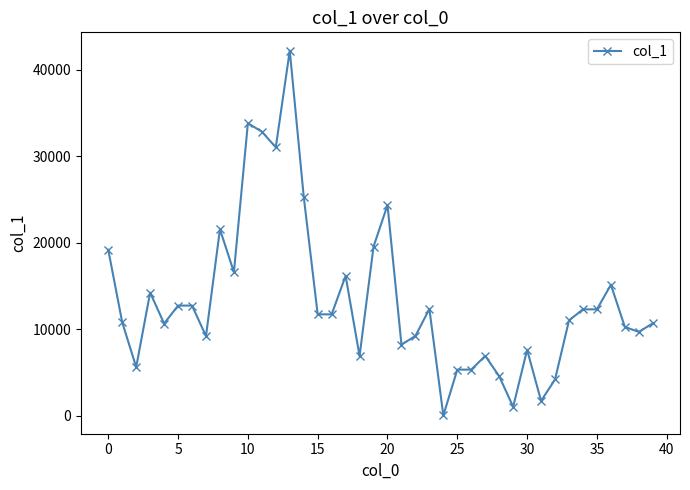

What is the difference between the second highest and minimum values?

33787